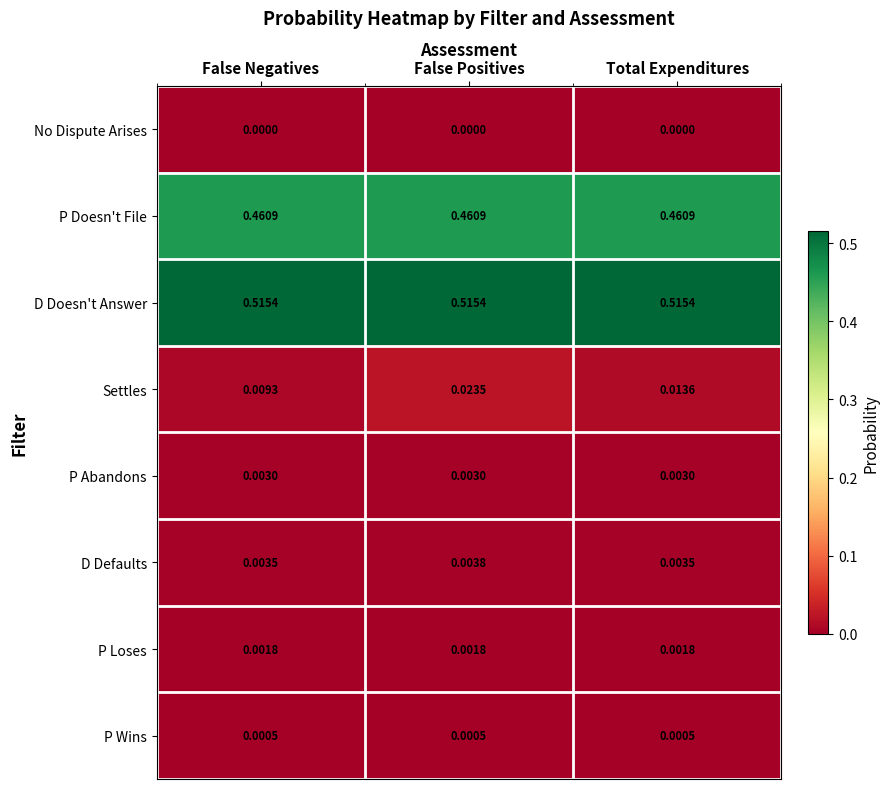

Which series has the largest total across all categories?

D Doesn't Answer